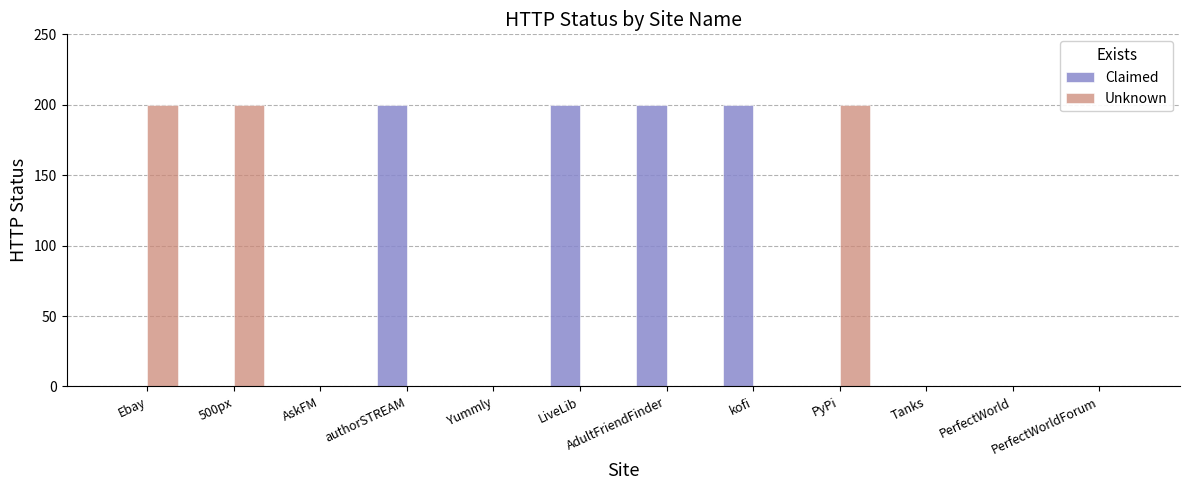

Does the chart contain stacked bars?

No